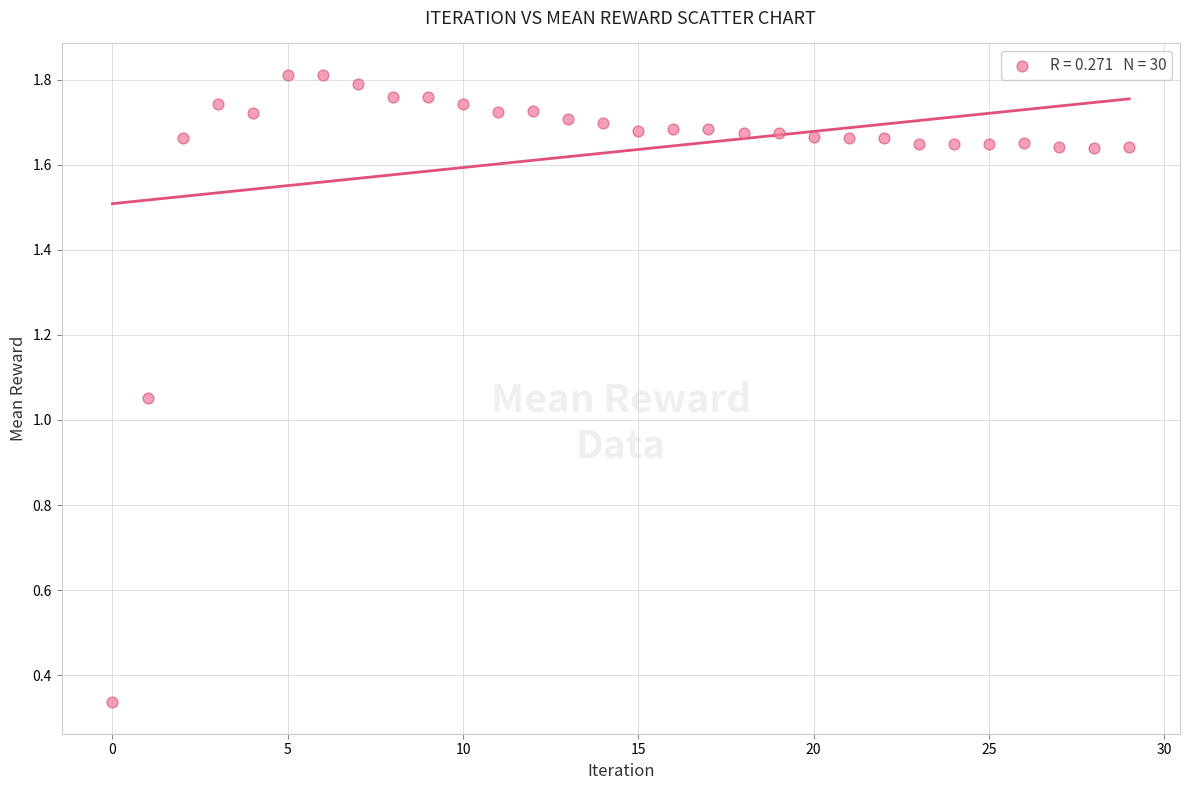

What is the range of Y values (max minus min)?

1.5